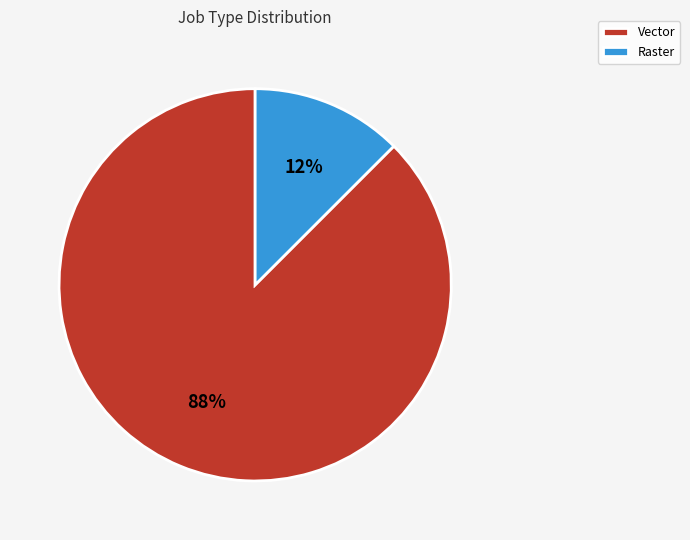

To the nearest percent, what is the average slice percentage?

50%